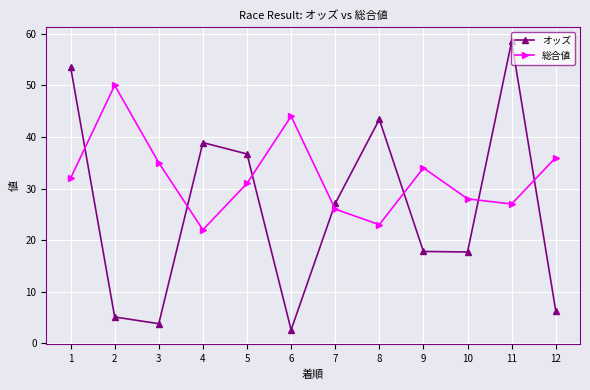

List the series in order of their overall mean, lowest first.

オッズ, 総合値